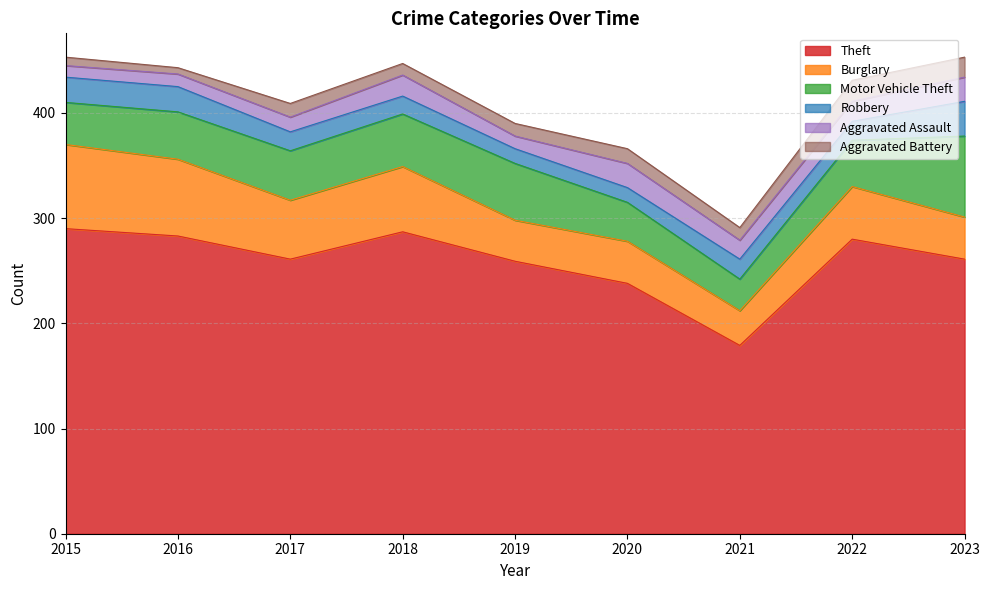

In Robbery, how many points are lower than both neighbors (excluding endpoints)?

1